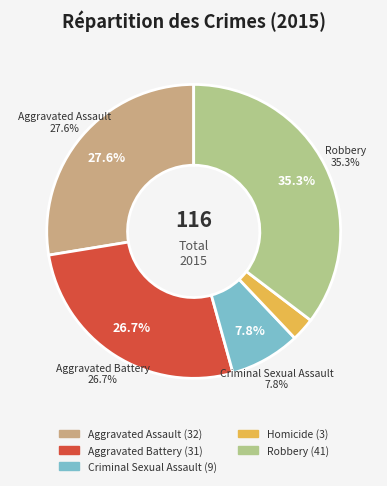

Count the number of slices in the pie.

5